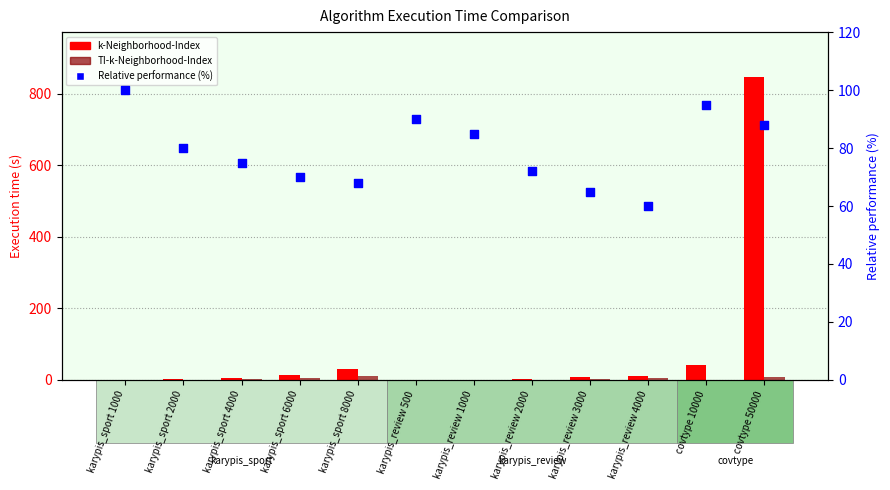

Which series has the largest total across all categories?

k-Neighborhood-Index